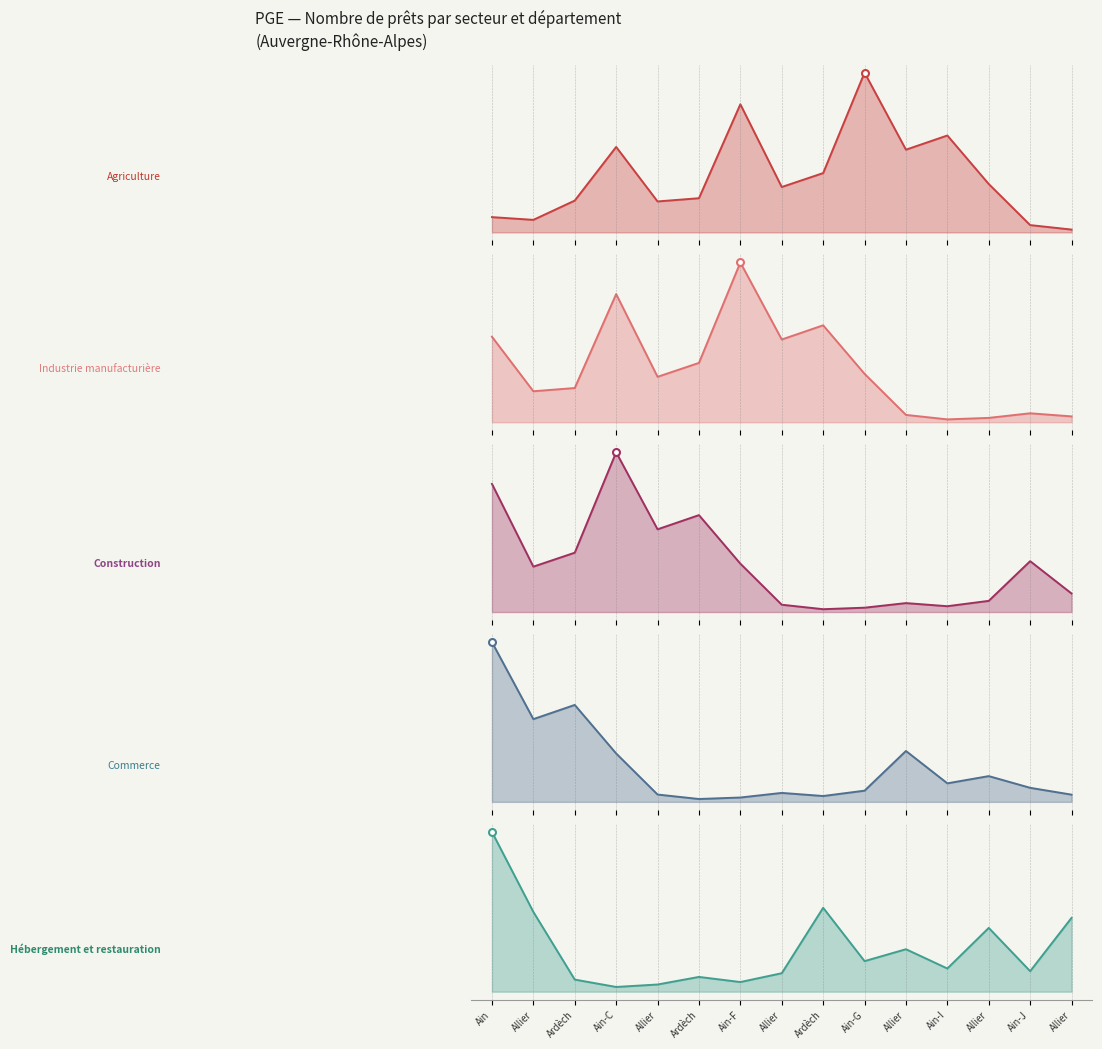

What is the average value of the Agriculture series?

451